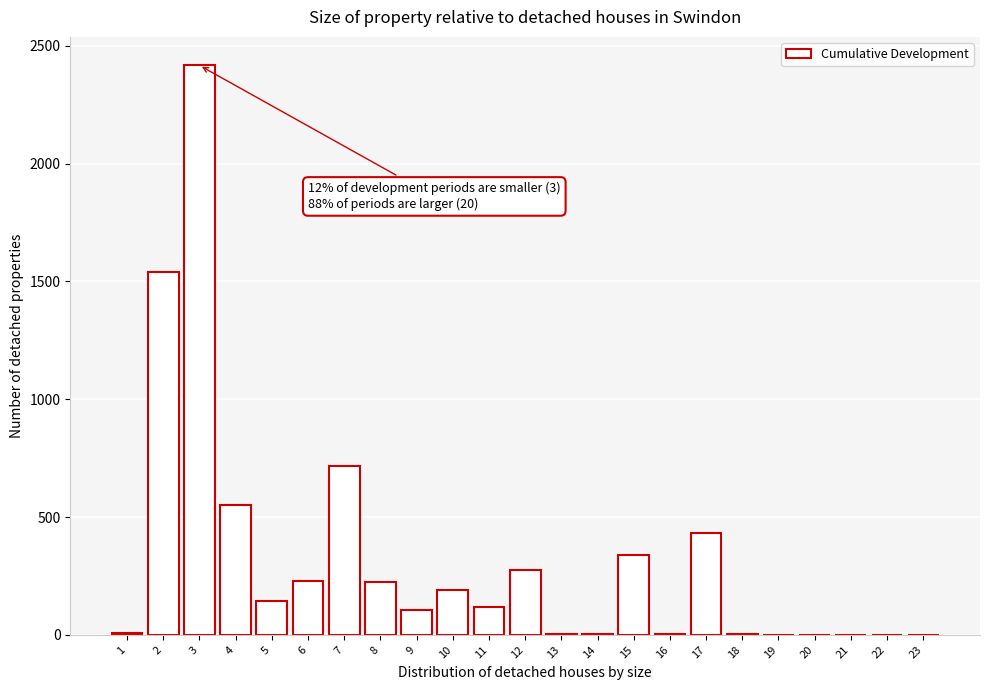

Approximately how many times larger is the value at 4 compared to 6?

2.4